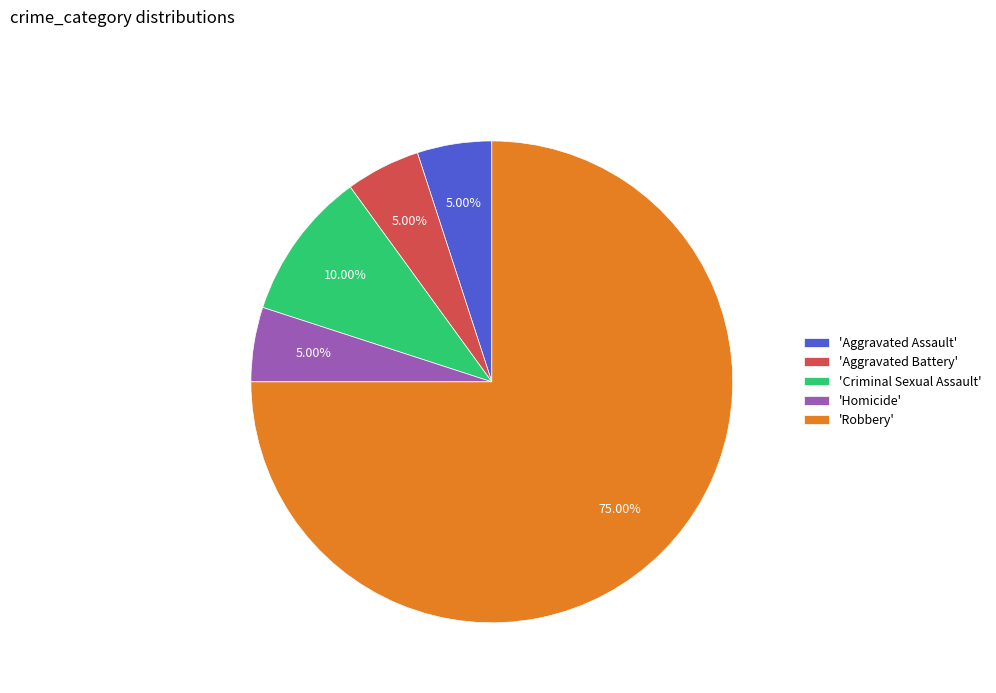

Is there any slice that represents more than half of the pie?

Yes